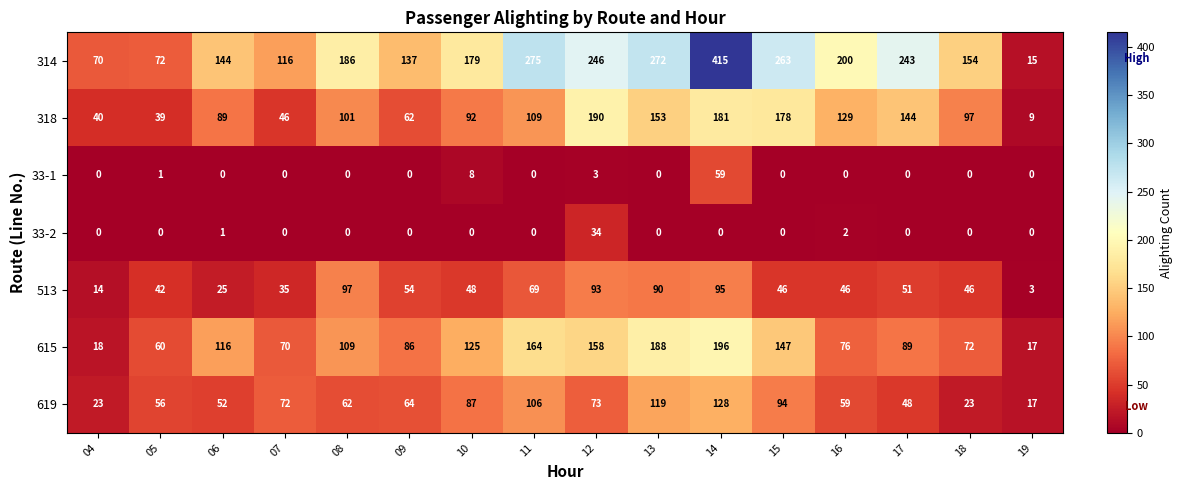

What is the difference between the highest and lowest values at 12?

243